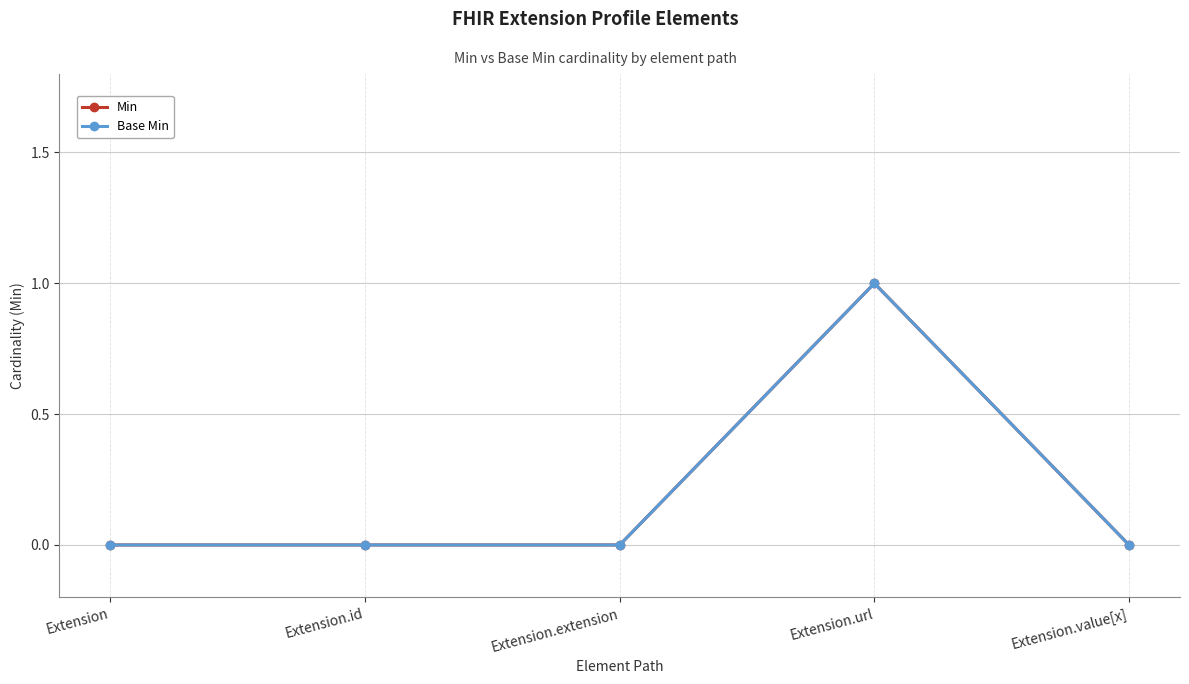

True or false: Min has more than 2 interior local peaks.

False